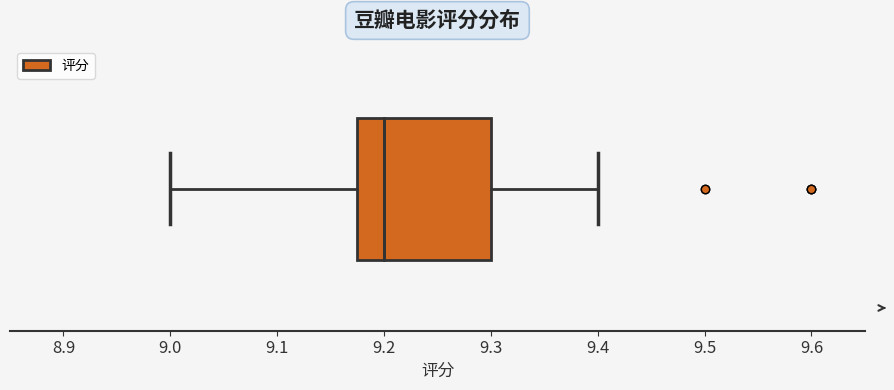

Where does the median line of the box sit on the x-axis? The values are not printed on the chart, so give them approximately, as read against the axis.

9.20